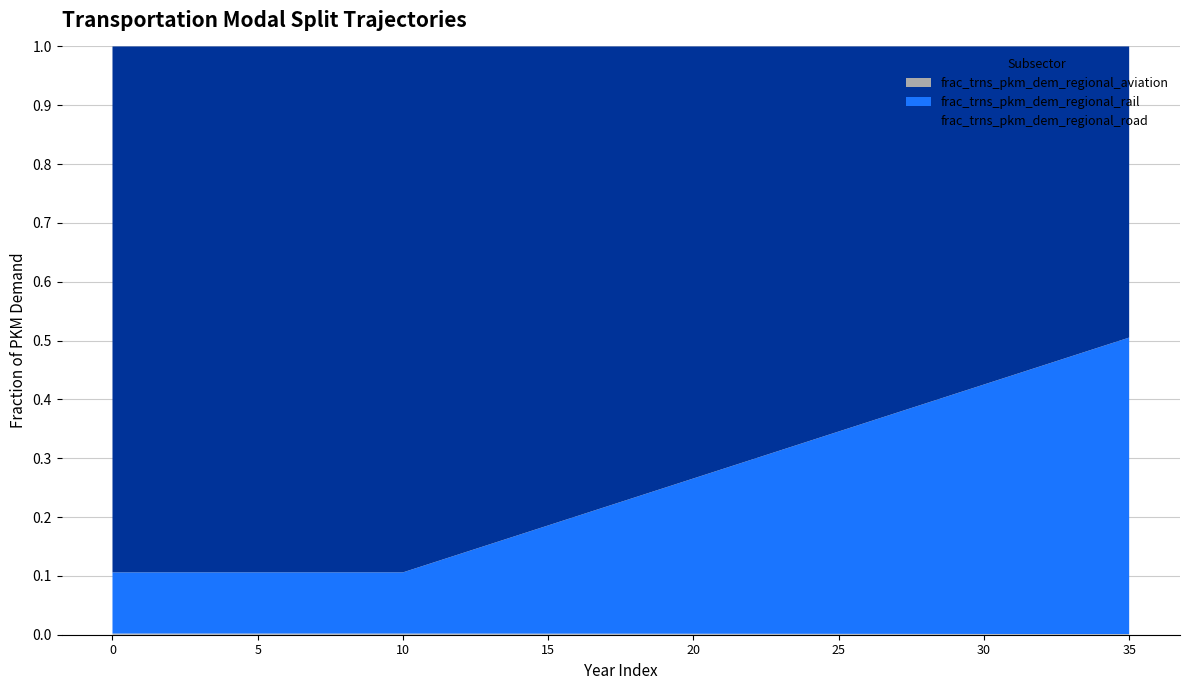

Reading left to right, transcribe all the data shown in this chart.

frac_trns_pkm_dem_regional_aviation: 0.0	0.0	0.0	0.0	0.0	0.0	0.0	0.0	0.0	0.0	0.0	0.0	0.0	0.0	0.0	0.0	0.0	0.0	0.0	0.0	0.0	0.0	0.0	0.0	0.0	0.0	0.0	0.0	0.0	0.0	0.0	0.0	0.0	0.0	0.0	0.0
frac_trns_pkm_dem_regional_rail: 0.1	0.1	0.1	0.1	0.1	0.1	0.1	0.1	0.1	0.1	0.1	0.1	0.1	0.2	0.2	0.2	0.2	0.2	0.2	0.2	0.3	0.3	0.3	0.3	0.3	0.3	0.4	0.4	0.4	0.4	0.4	0.4	0.5	0.5	0.5	0.5
frac_trns_pkm_dem_regional_road: 0.9	0.9	0.9	0.9	0.9	0.9	0.9	0.9	0.9	0.9	0.9	0.9	0.9	0.8	0.8	0.8	0.8	0.8	0.8	0.8	0.7	0.7	0.7	0.7	0.7	0.7	0.6	0.6	0.6	0.6	0.6	0.6	0.5	0.5	0.5	0.5